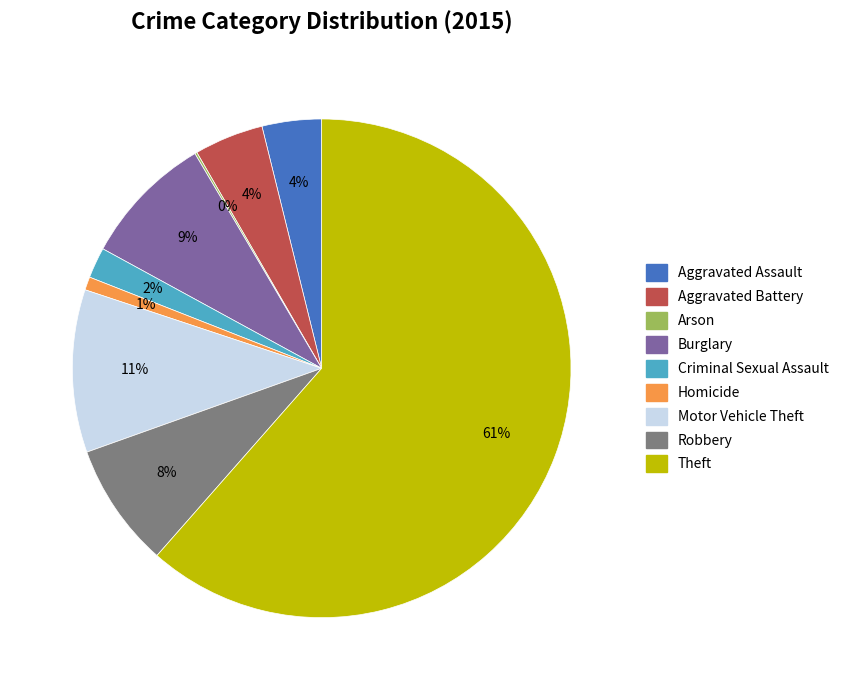

Is there a majority slice in this chart?

Yes